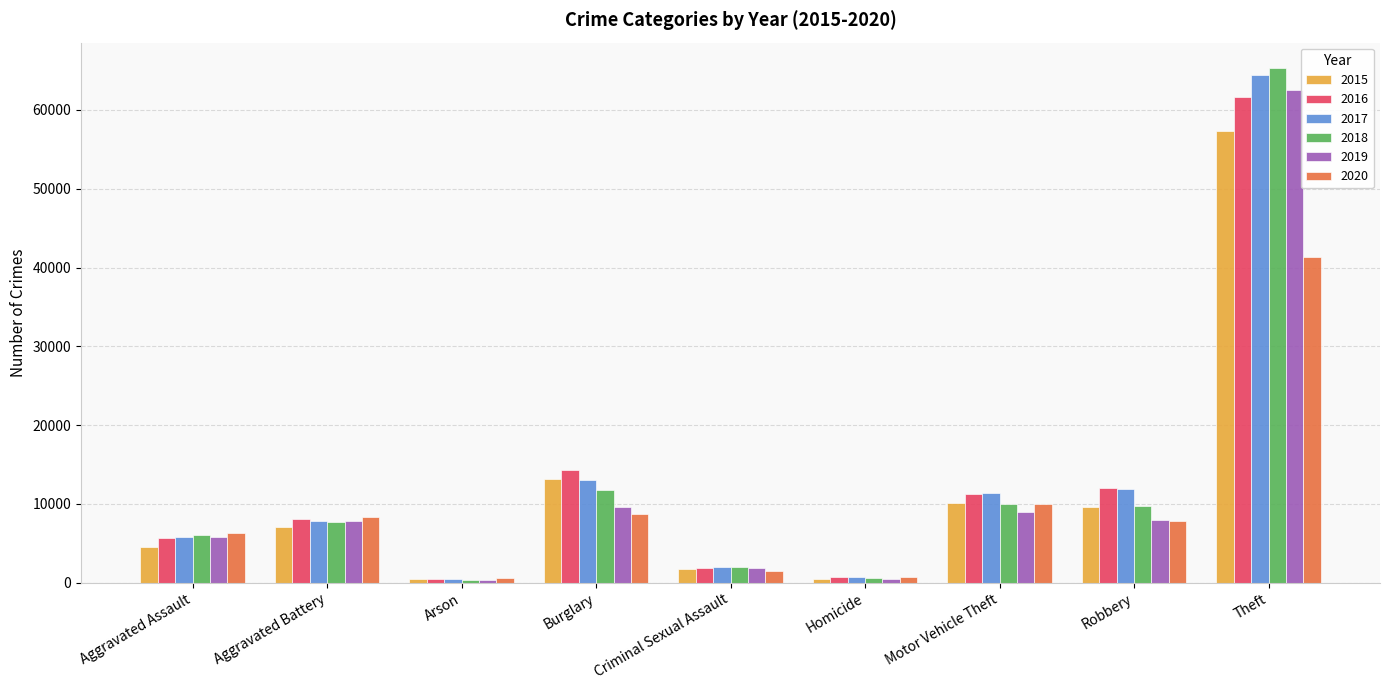

What is the sum of all 2020 values?

85327